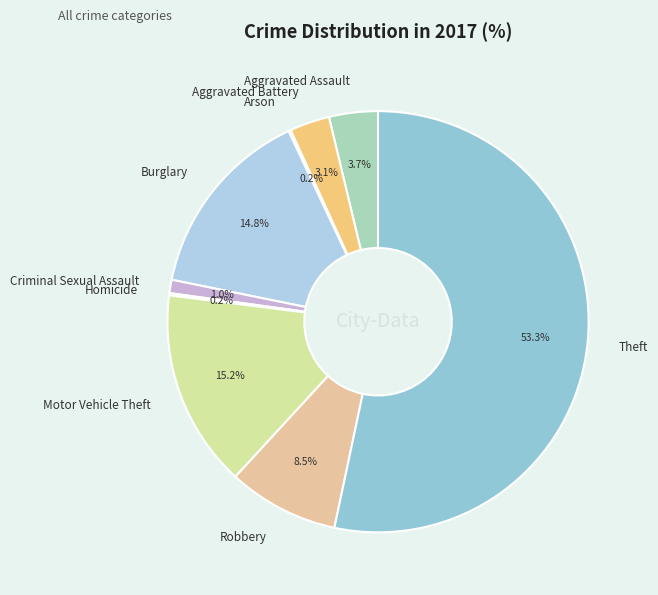

Does any single category account for the majority?

Yes